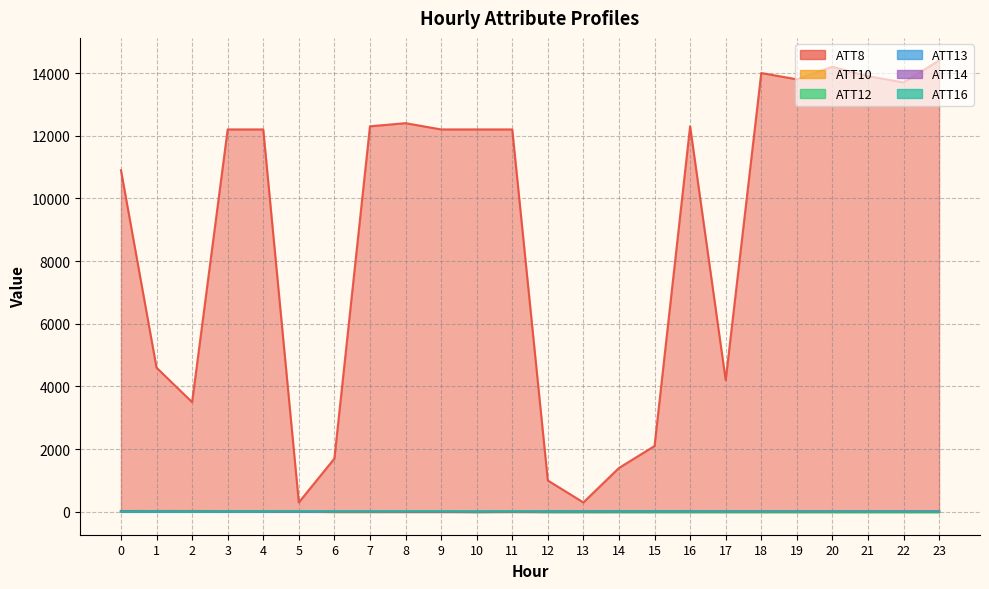

At which label is ATT8 closest to 7350?

1